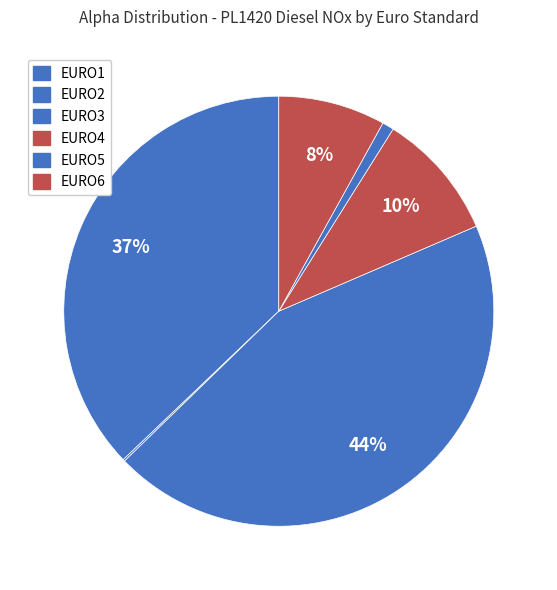

How many segments does this pie chart have?

6